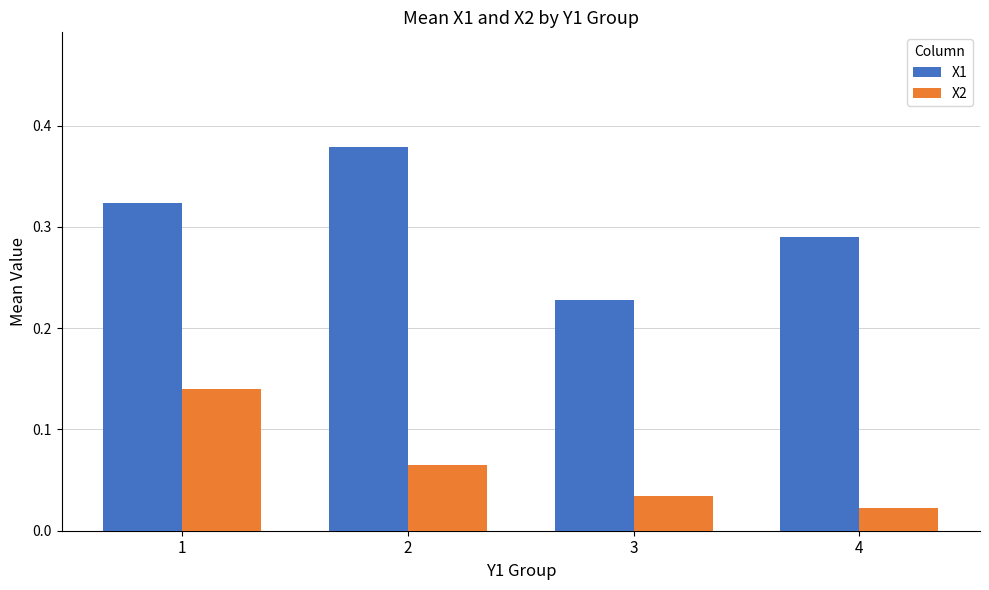

The value of X2 at 2 is 0.0. True or false?

False